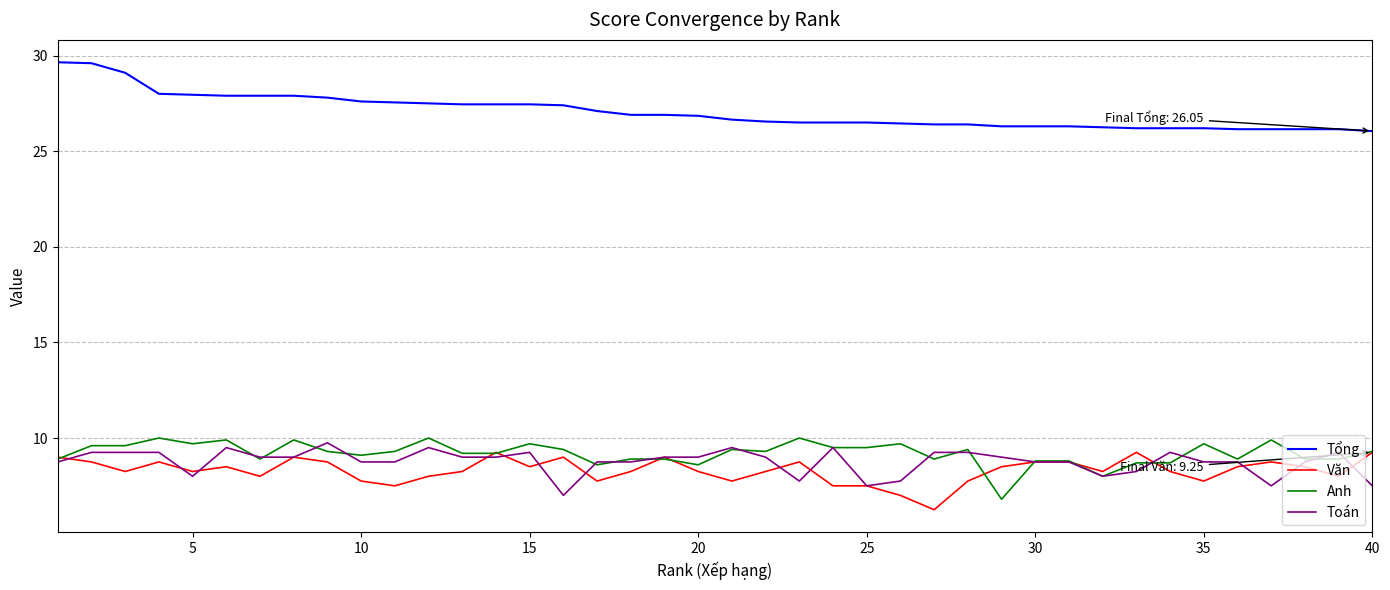

Which series has the largest total across all categories?

Tổng